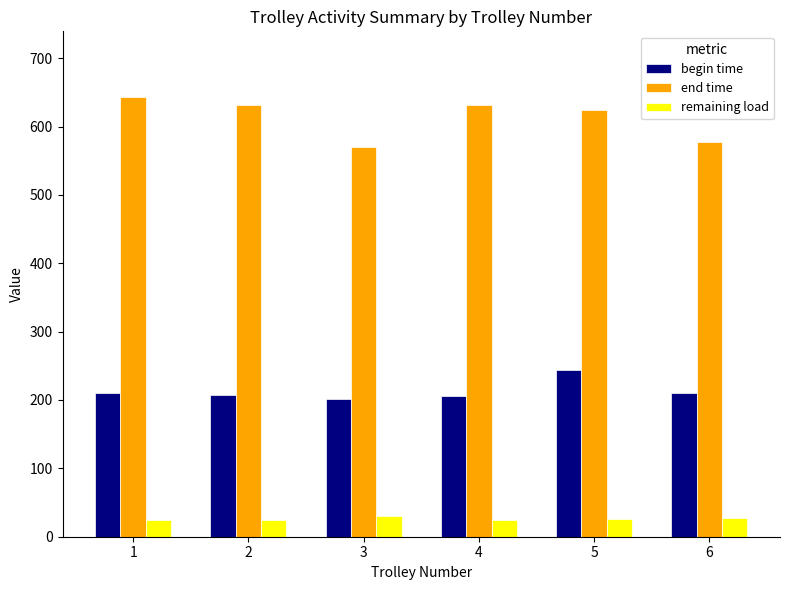

What is the sum of the begin time values at 1 and 4?

415.9